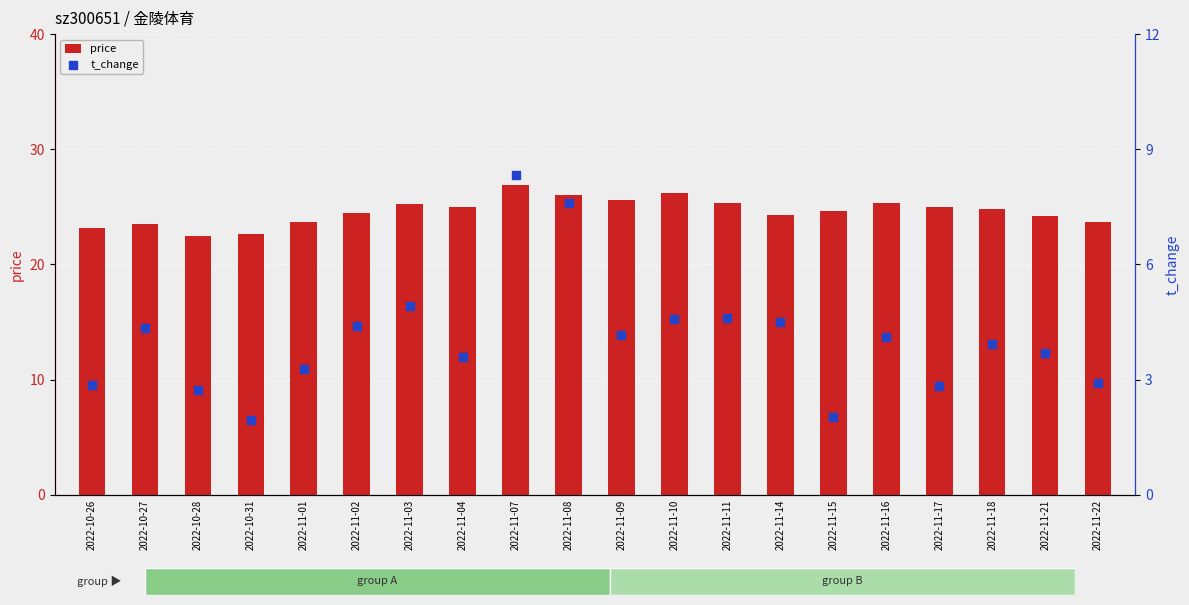

At which category is the sum across all series the highest?

2022-11-07